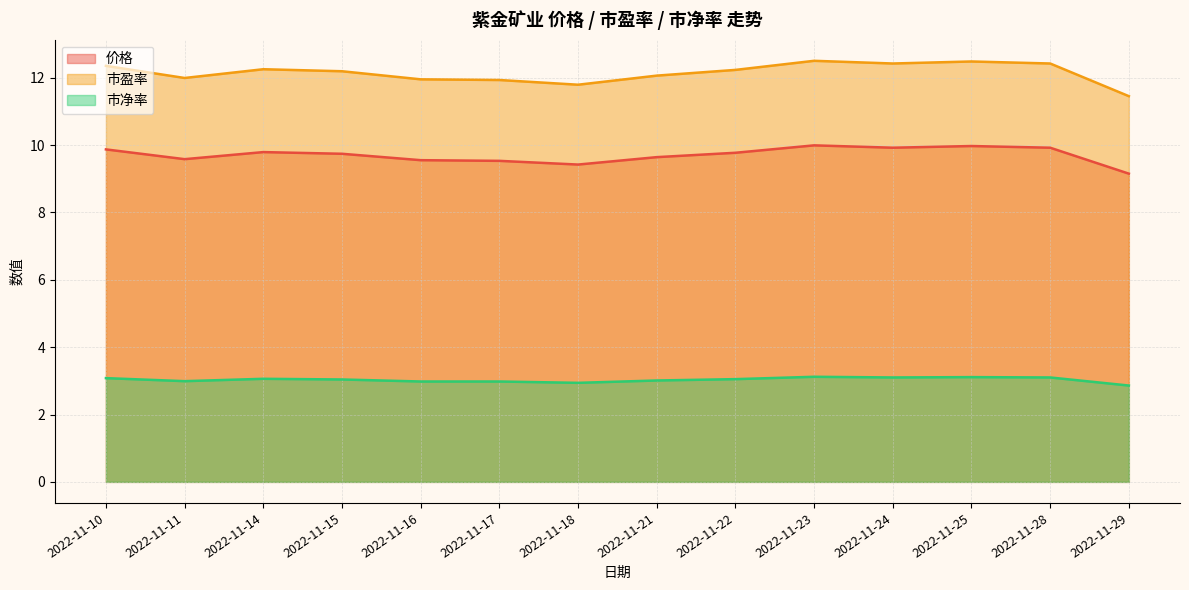

At how many categories does at least one series exceed 8?

14